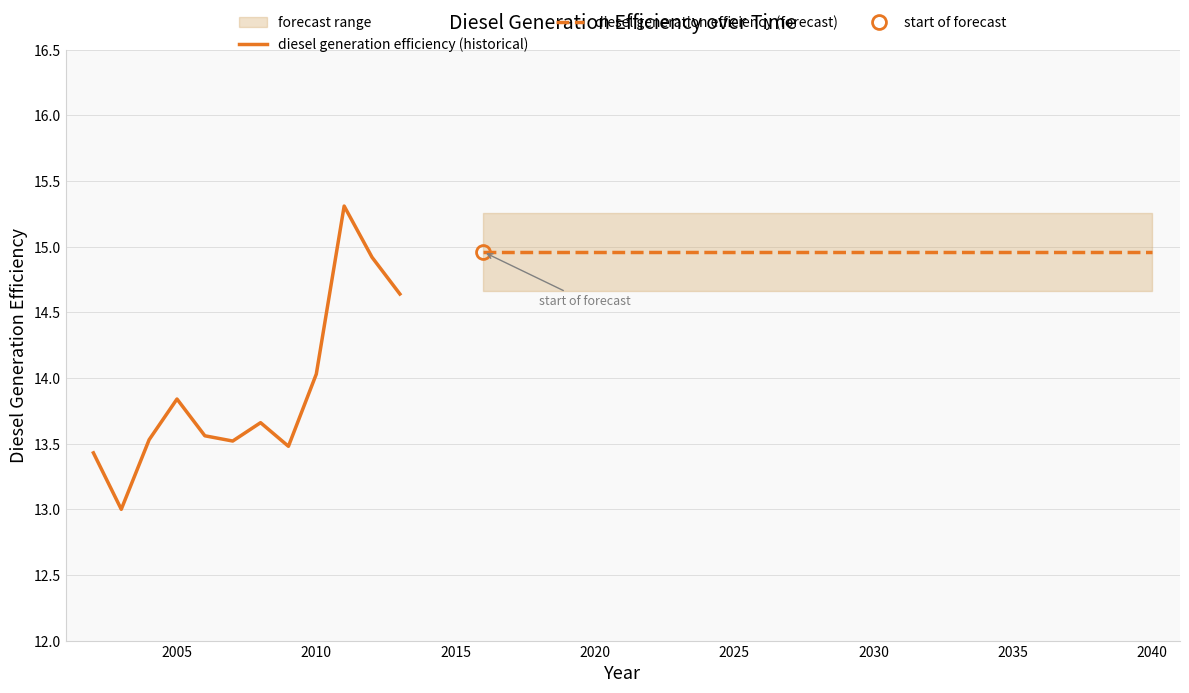

Which label corresponds to the largest value in the chart?

2011